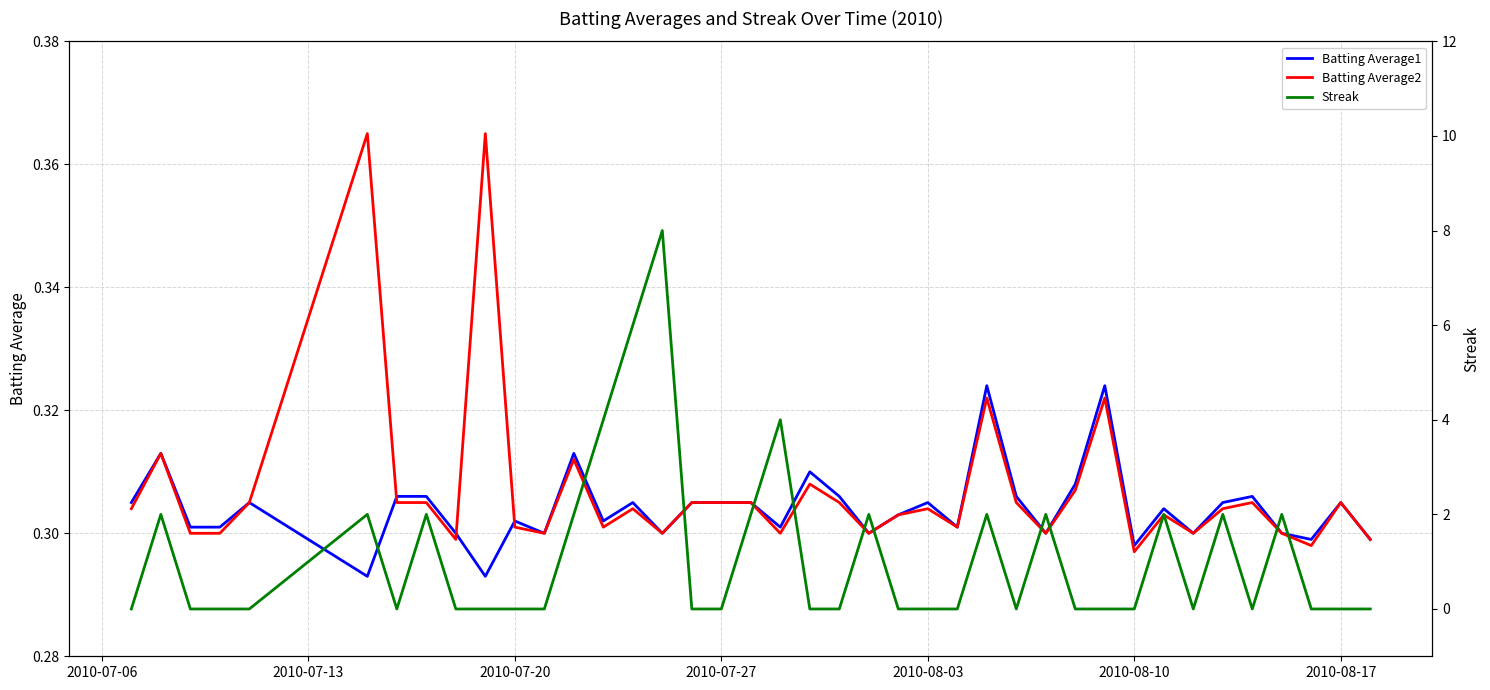

What is the average value of the Batting Average2 series?

0.3